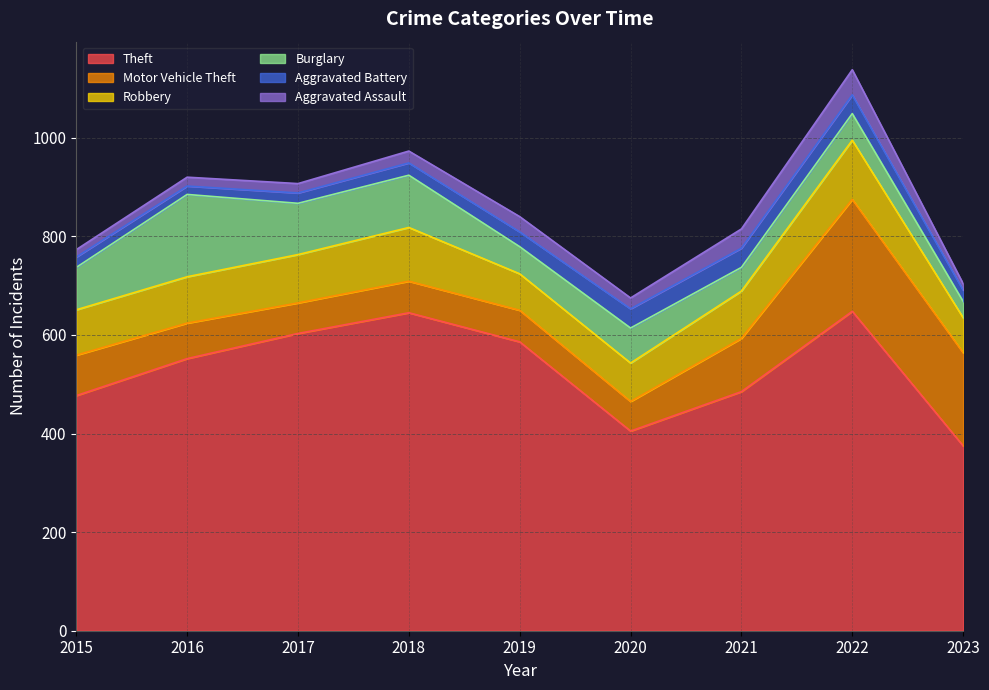

Which label corresponds to the smallest value in the chart?

2023